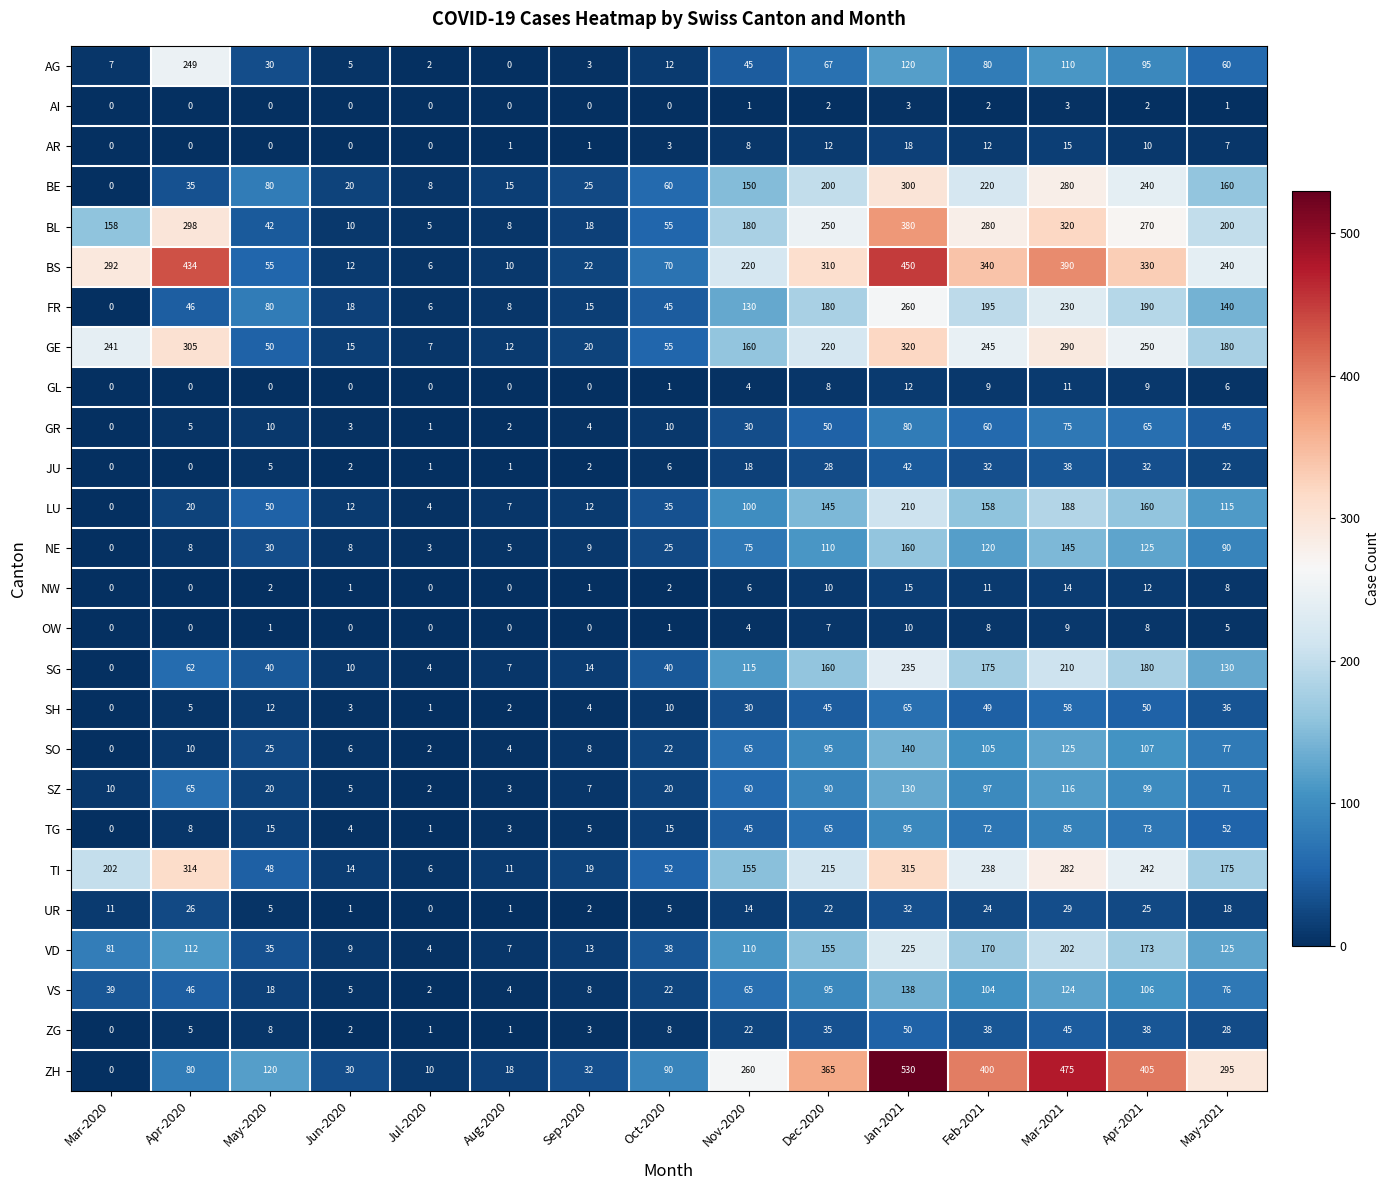

What is the difference between the highest and lowest values at Dec-2020?

363